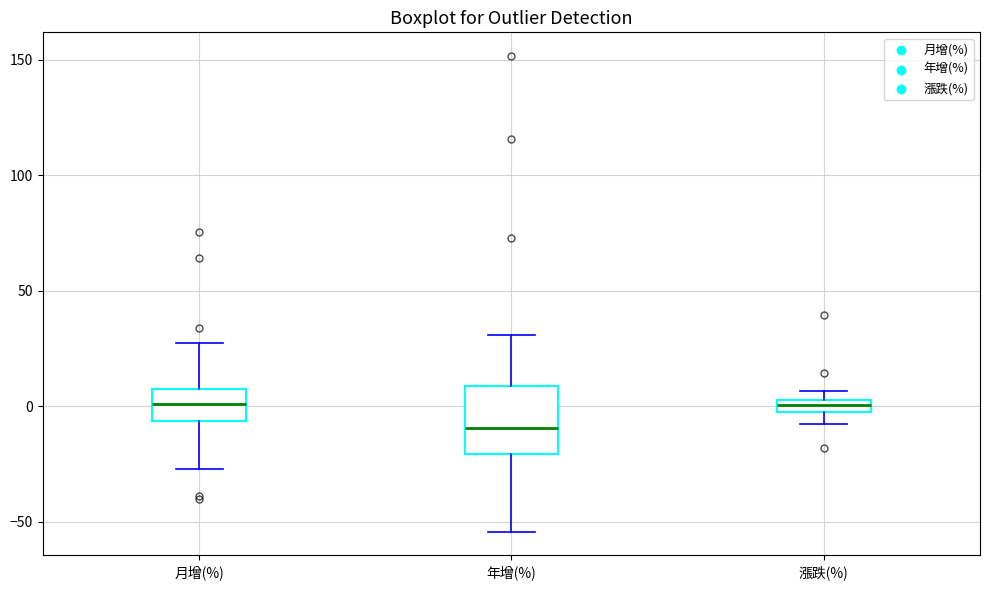

Where is the upper edge of the box for 年增(%) on the y-axis? The values are not printed on the chart, so give them approximately, as read against the axis.

10